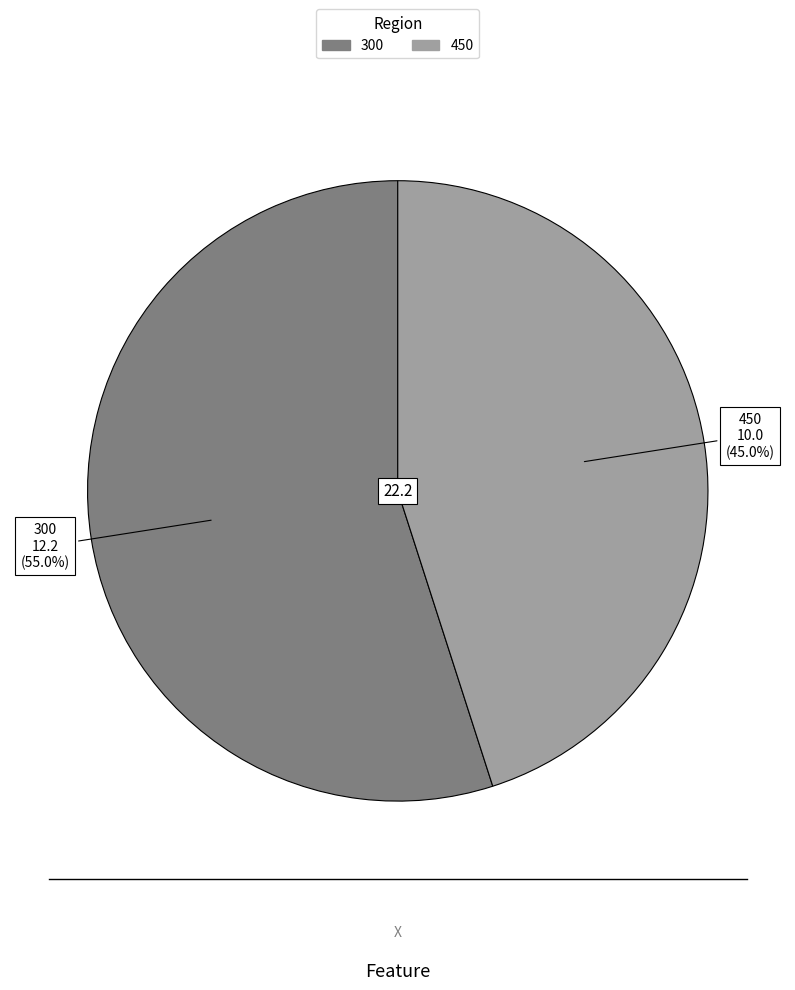

To the nearest percent, what is the difference between the largest and smallest slice percentages?

10%